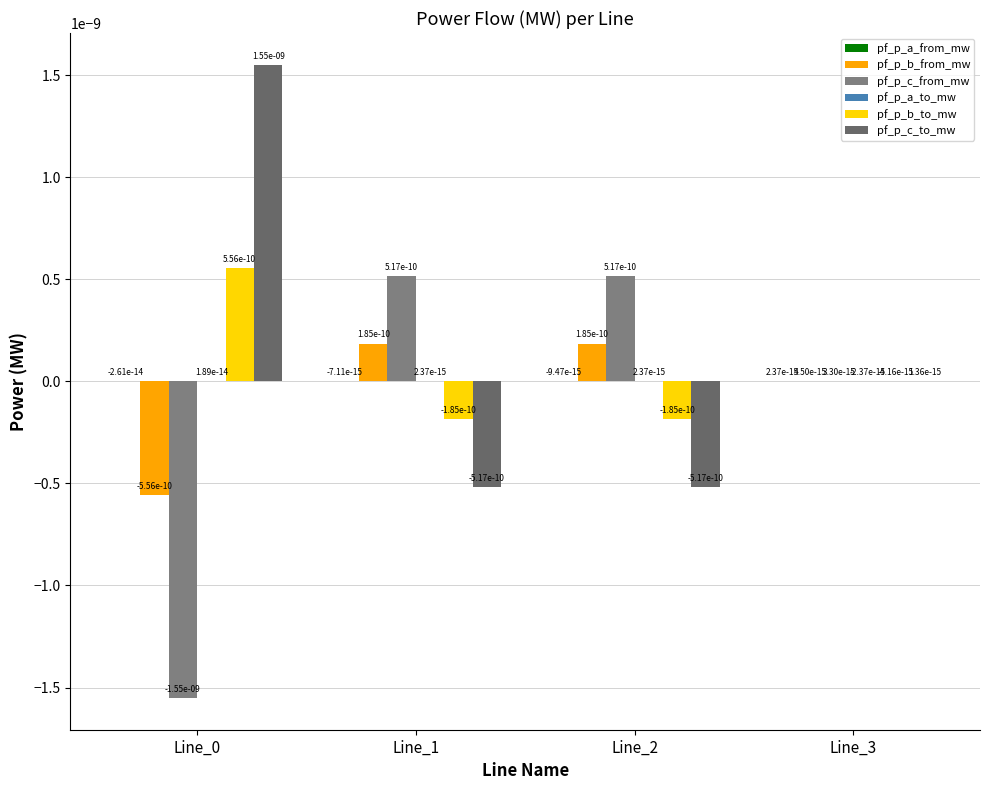

At Line_0, list the series in order from smallest to largest.

pf_p_c_from_mw, pf_p_b_from_mw, pf_p_a_from_mw, pf_p_a_to_mw, pf_p_b_to_mw, pf_p_c_to_mw